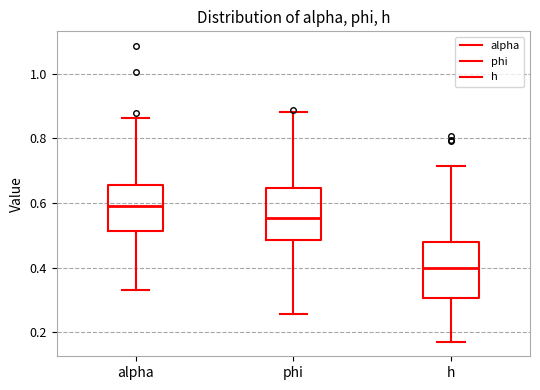

Where does the upper whisker of the box for alpha end on the y-axis? The values are not printed on the chart, so give them approximately, as read against the axis.

0.86